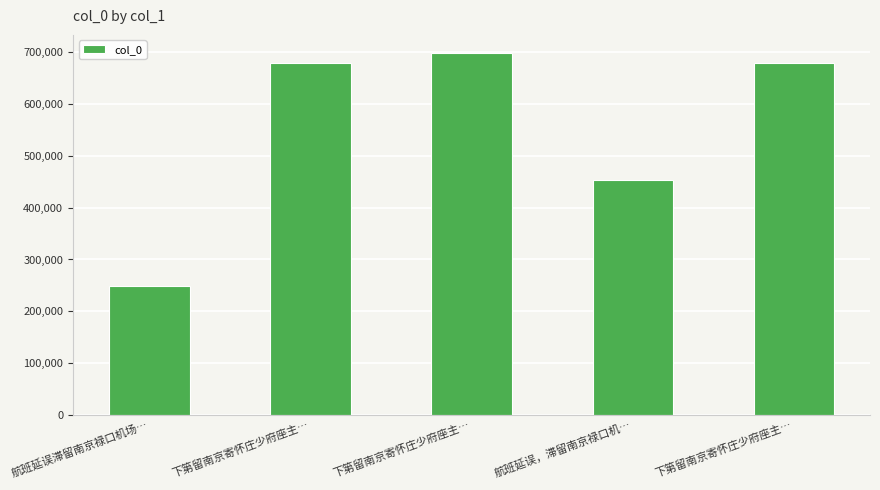

How many data points are less than 677447?

2